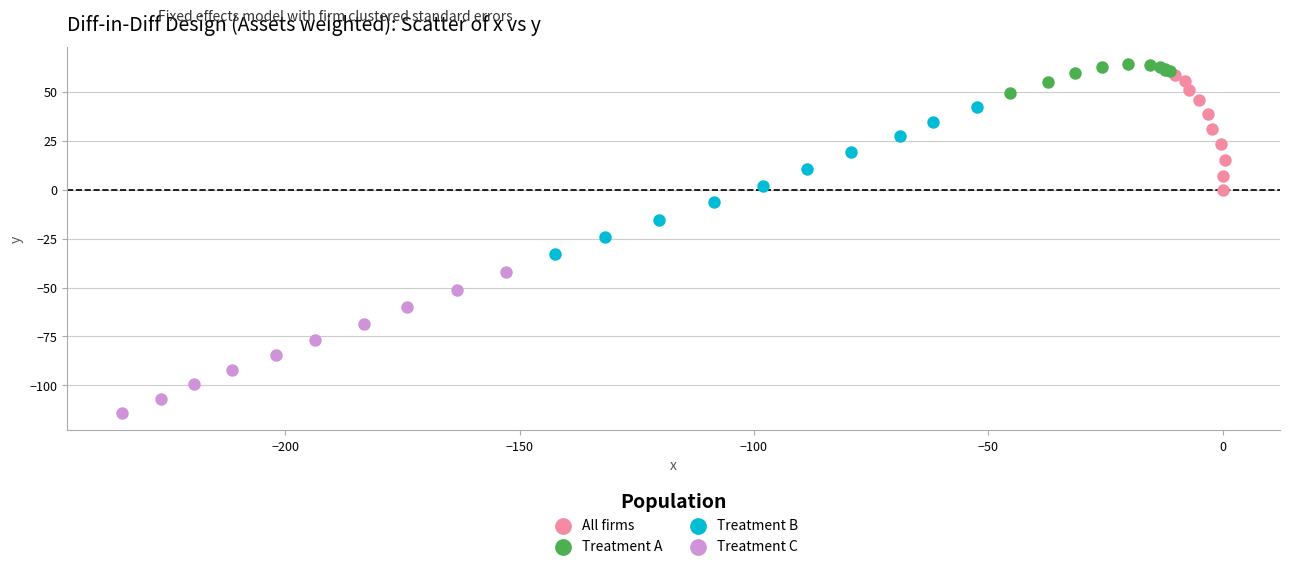

Which series has the largest Y range (max minus min)?

Treatment B